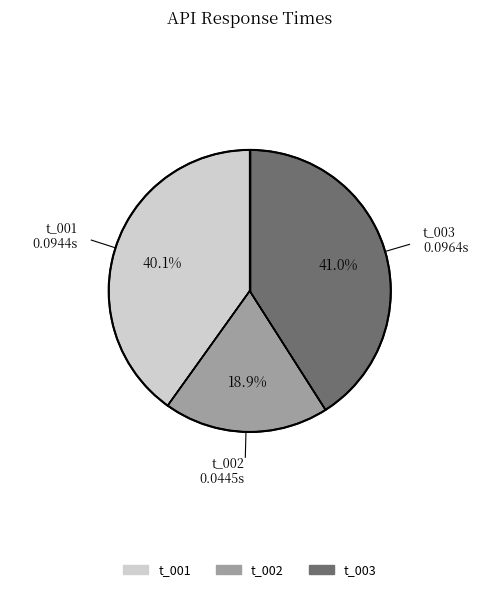

Do t_003 and t_002 together represent more than half of the pie?

Yes